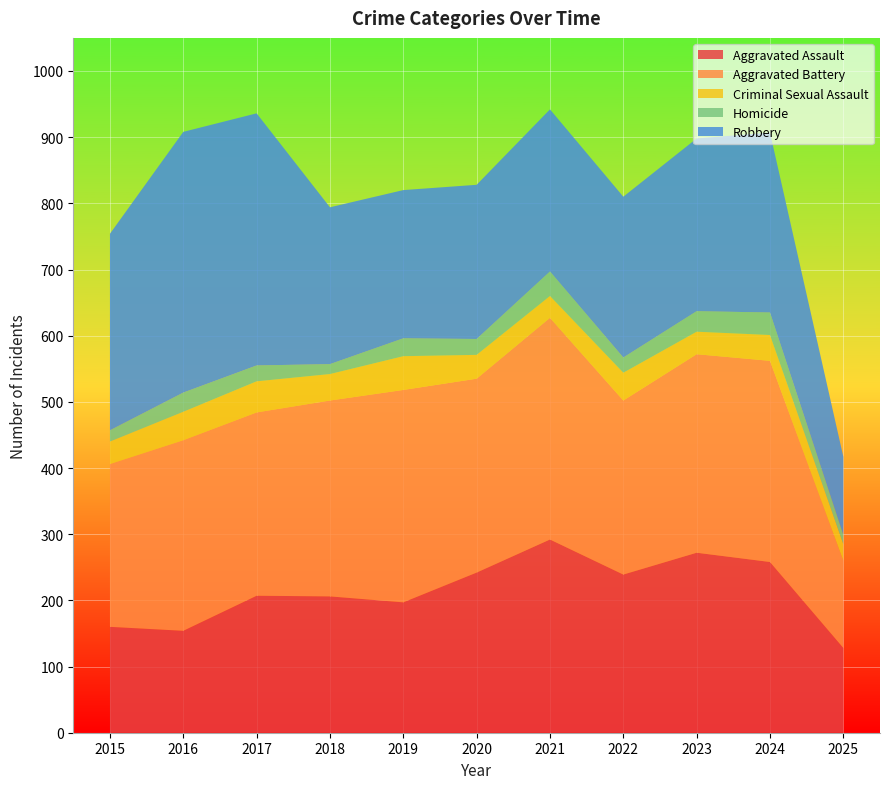

Reading right to left, list all the values displayed in this chart.

Aggravated Assault: 128	258	272	239	292	242	197	206	207	154	160
Aggravated Battery: 132	304	300	263	335	293	321	296	277	288	246
Criminal Sexual Assault: 25	39	34	42	33	36	51	40	47	43	34
Homicide: 14	34	31	23	37	24	27	15	24	29	17
Robbery: 118	272	261	243	245	233	224	237	381	394	297